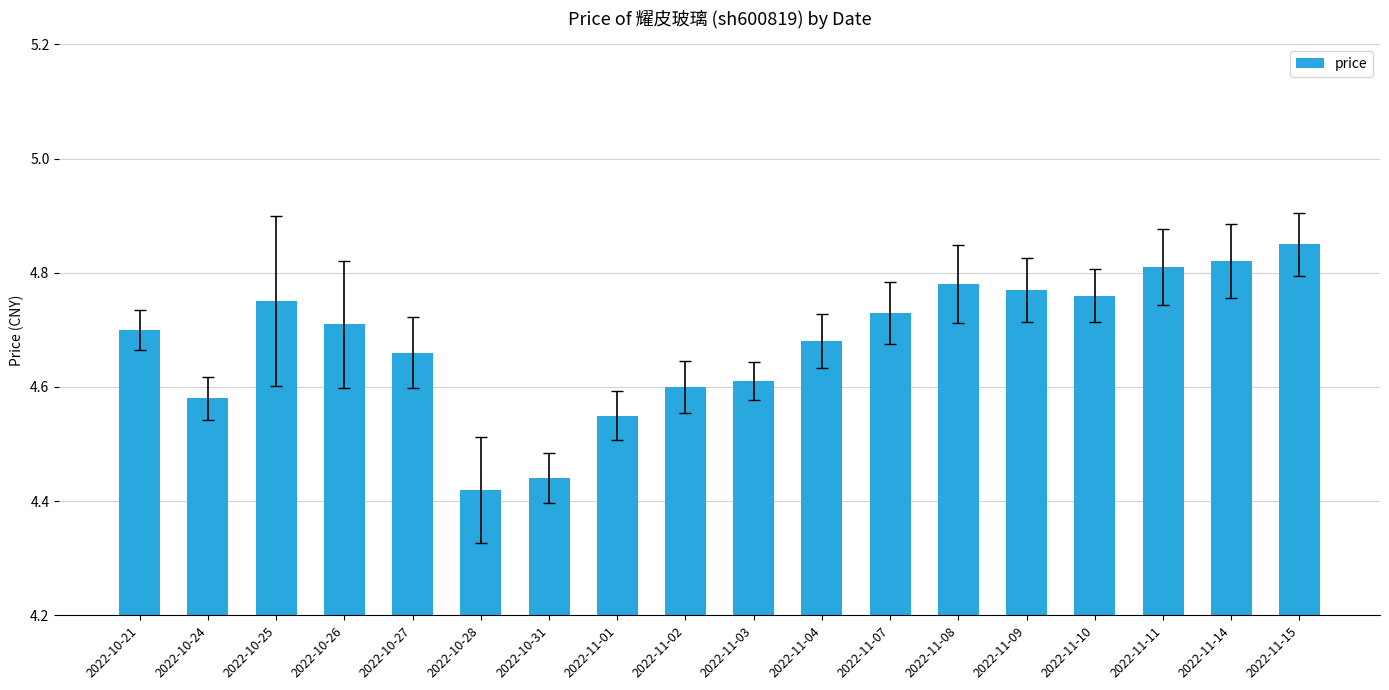

What position from the left is 2022-10-25?

3